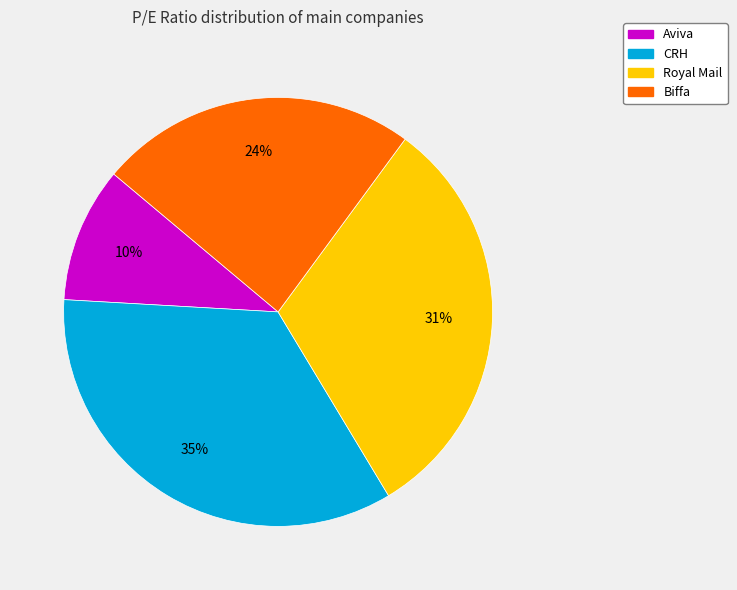

What is the ratio of the value at Royal Mail to the value at Biffa?

1.3